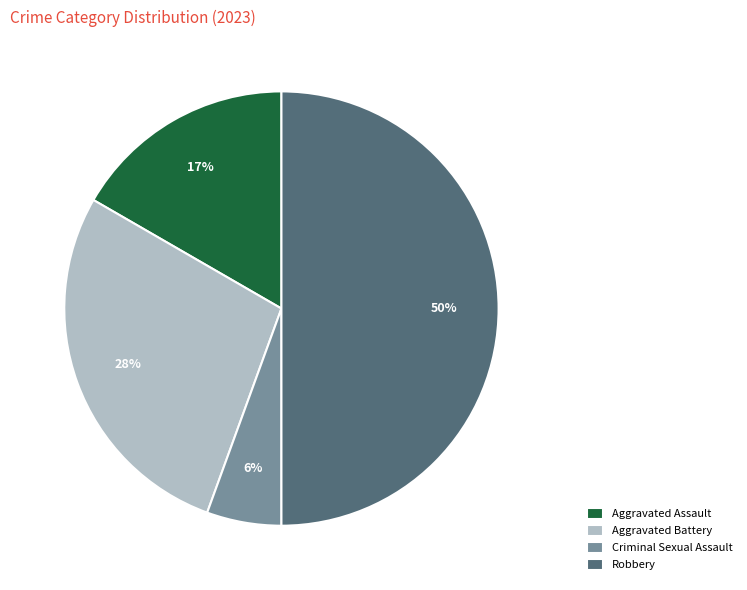

Do Robbery and Criminal Sexual Assault together represent more than half of the pie?

Yes